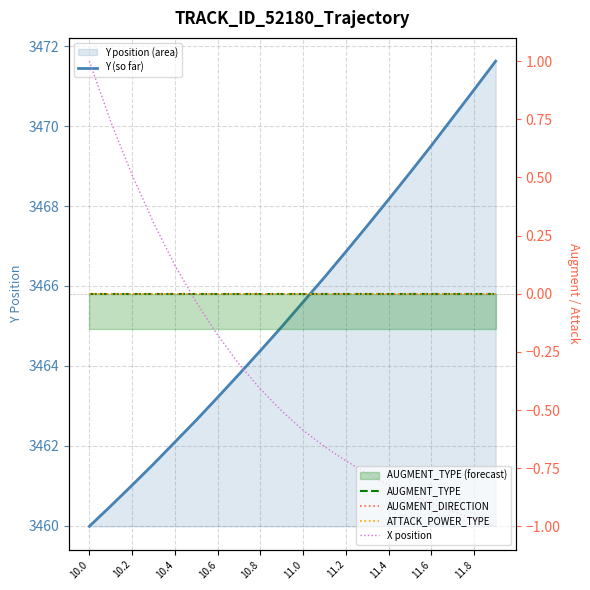

Does the chart have visible grid lines?

Yes